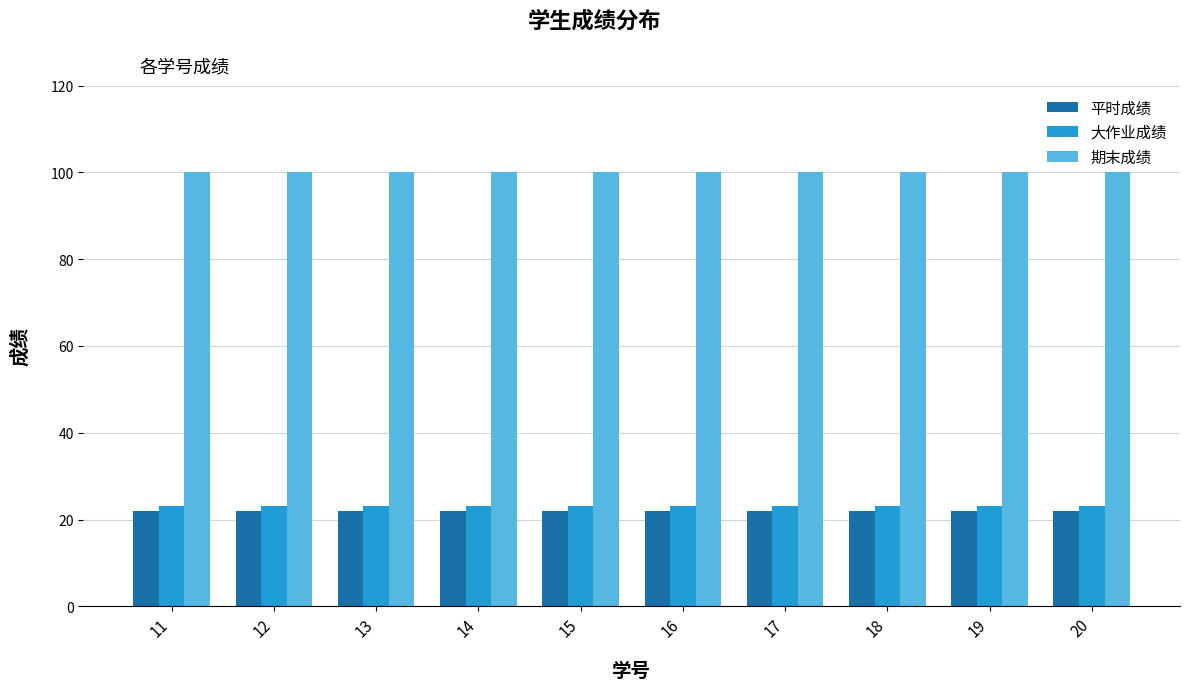

At how many categories does at least one series exceed 41?

10